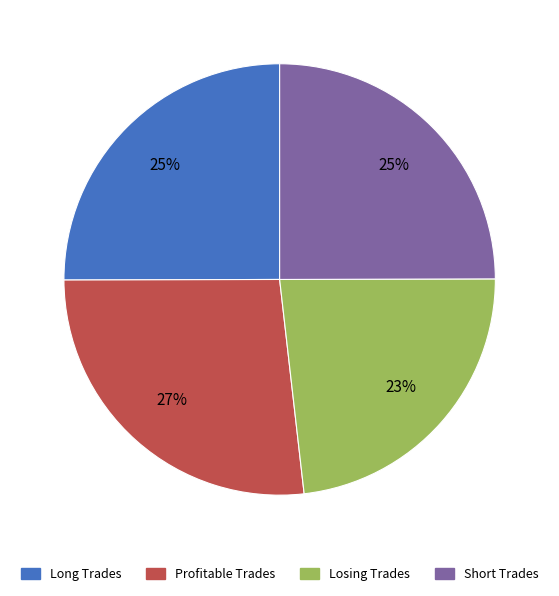

To the nearest percent, what is the difference between the largest and smallest slice percentages?

4%